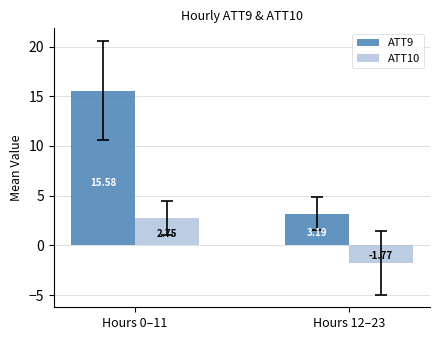

What is the label of the 1st bar from the right?

Hours 12–23